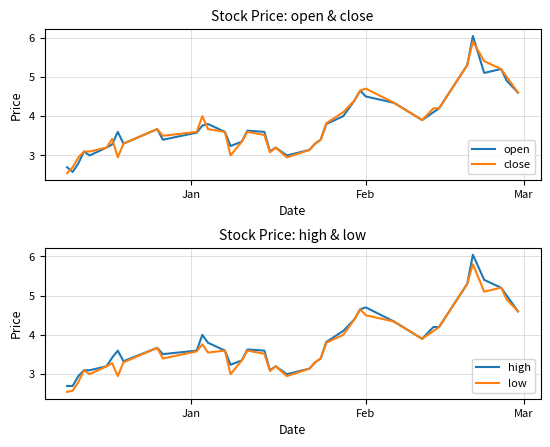

Which series has the largest total across all categories?

high